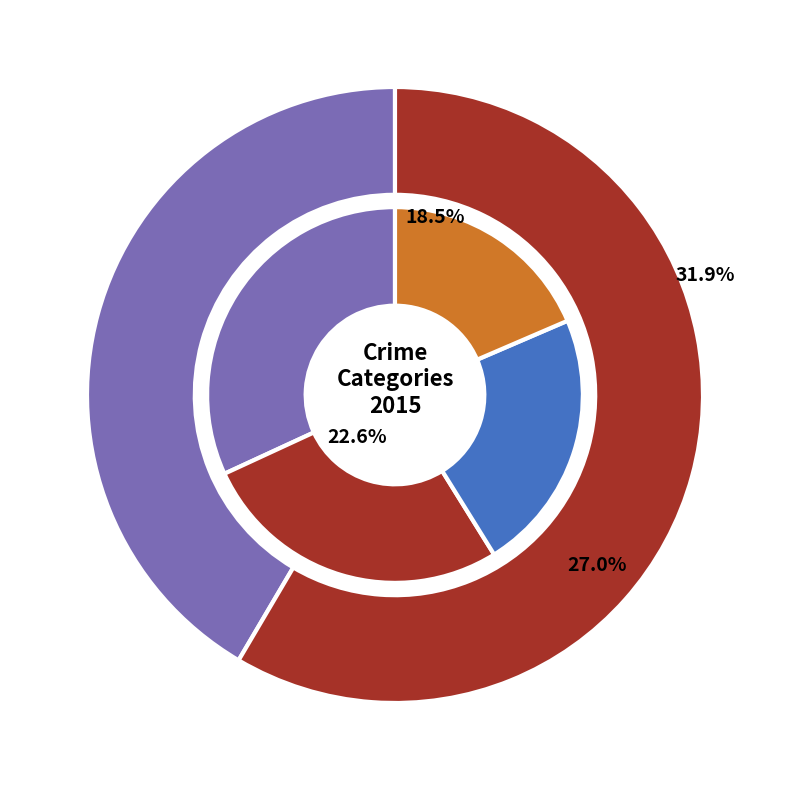

To the nearest percent, what percentage of the pie is Criminal Sexual Assault?

2%